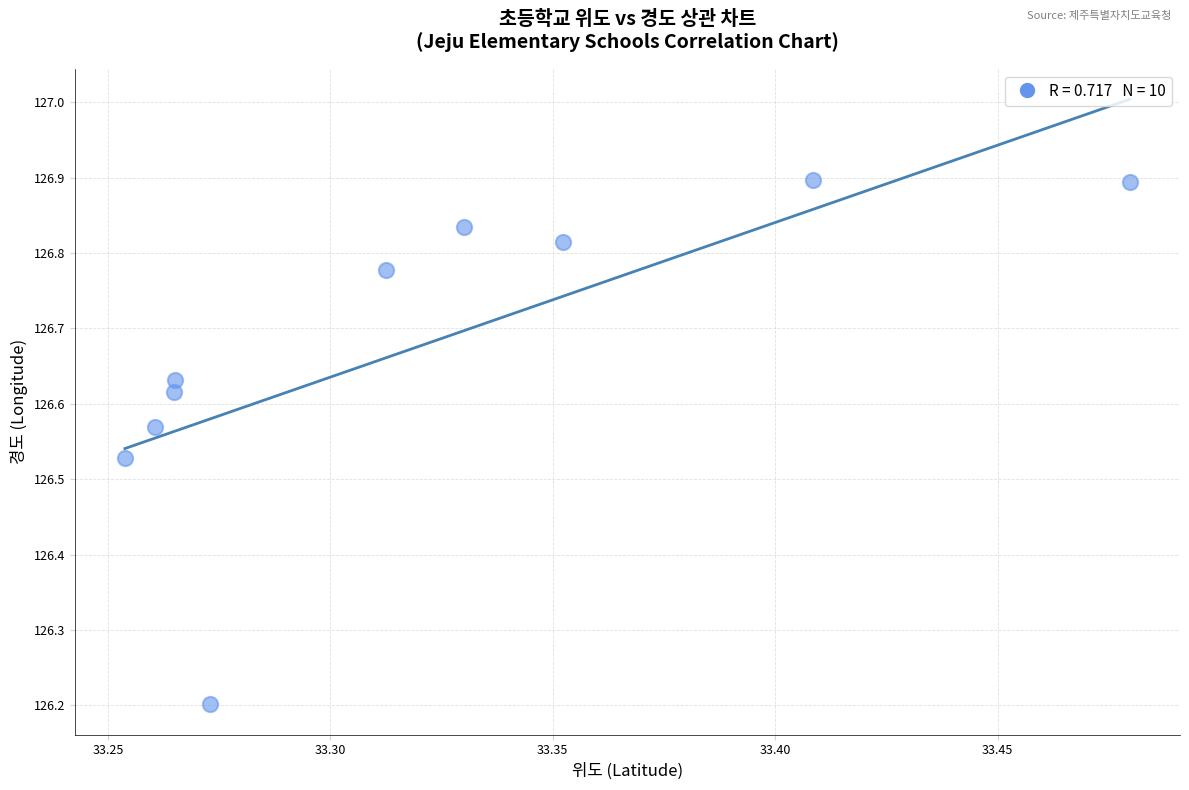

What is the average Y value?

126.7